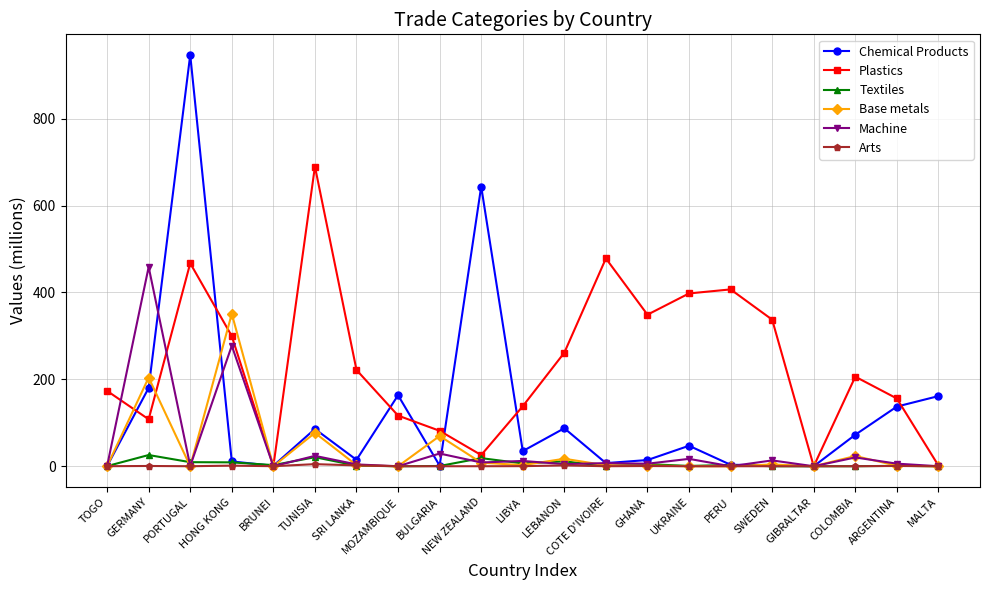

What is the difference between the Arts values at SWEDEN and TUNISIA?

4.8